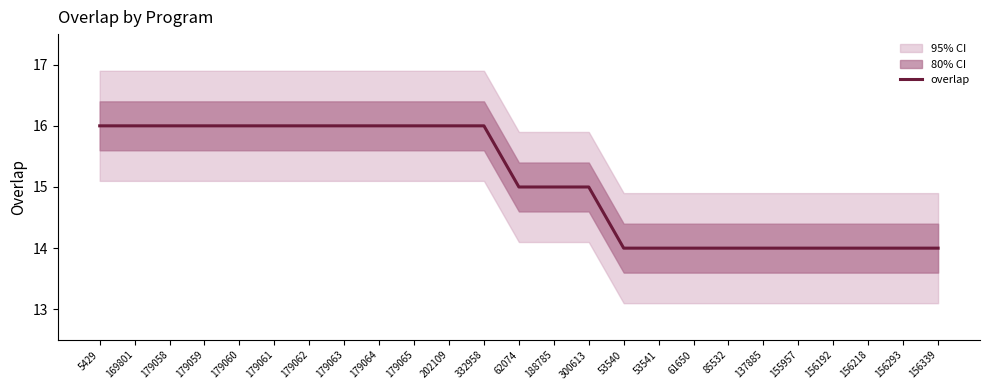

List the labels in order of value, smallest first.

53540, 53541, 61650, 85532, 137885, 155957, 156192, 156218, 156293, 156339, 62074, 188785, 300613, 5429, 169801, 179058, 179059, 179060, 179061, 179062, 179063, 179064, 179065, 202109, 332958